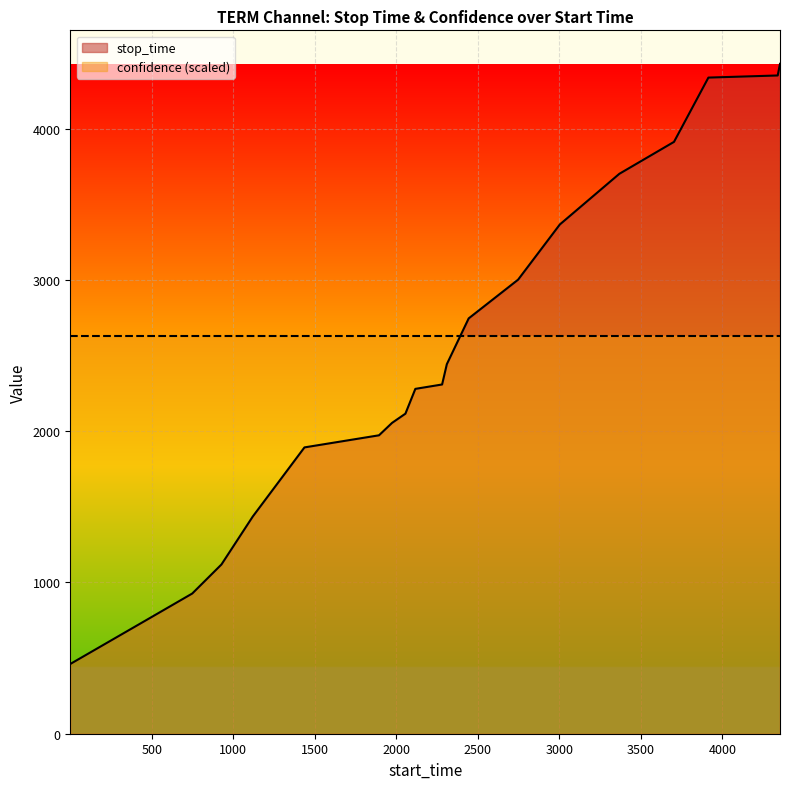

What is the difference between the maximum and minimum values in the stop_time series?

3968.0